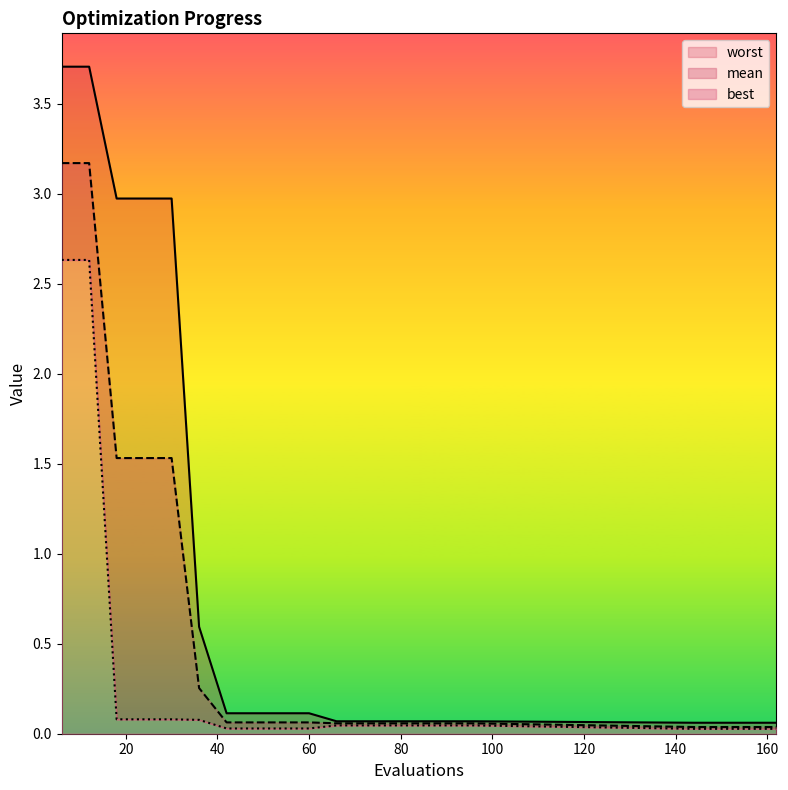

Is it true that mean equals 2.5 at 18?

False